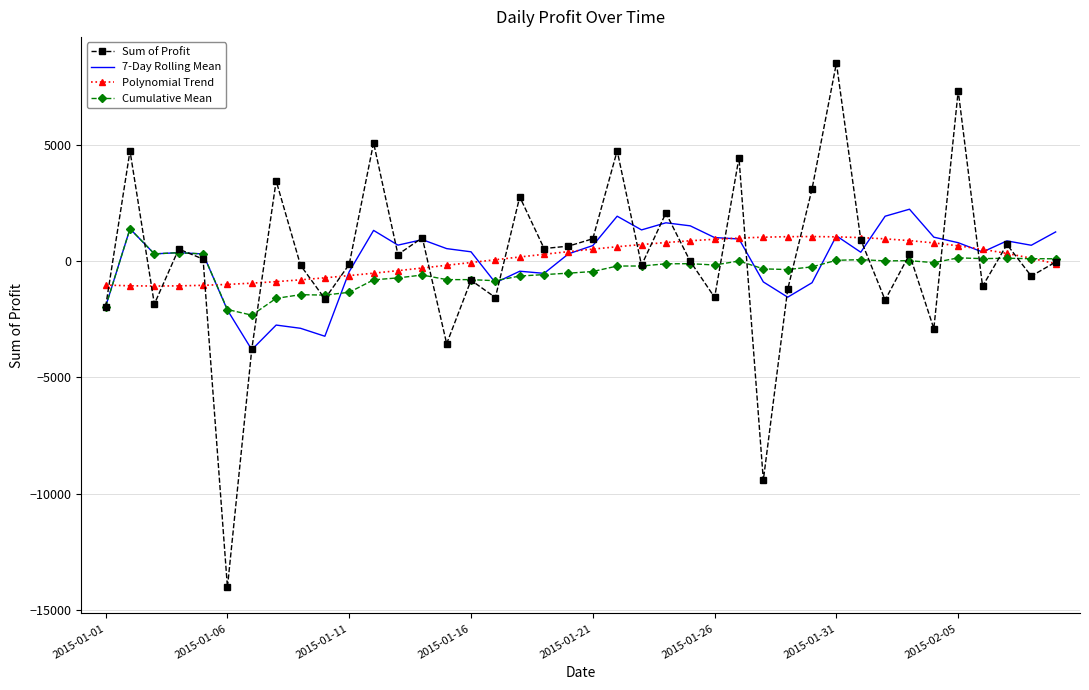

Which series has the largest range (max minus min)?

Sum of Profit